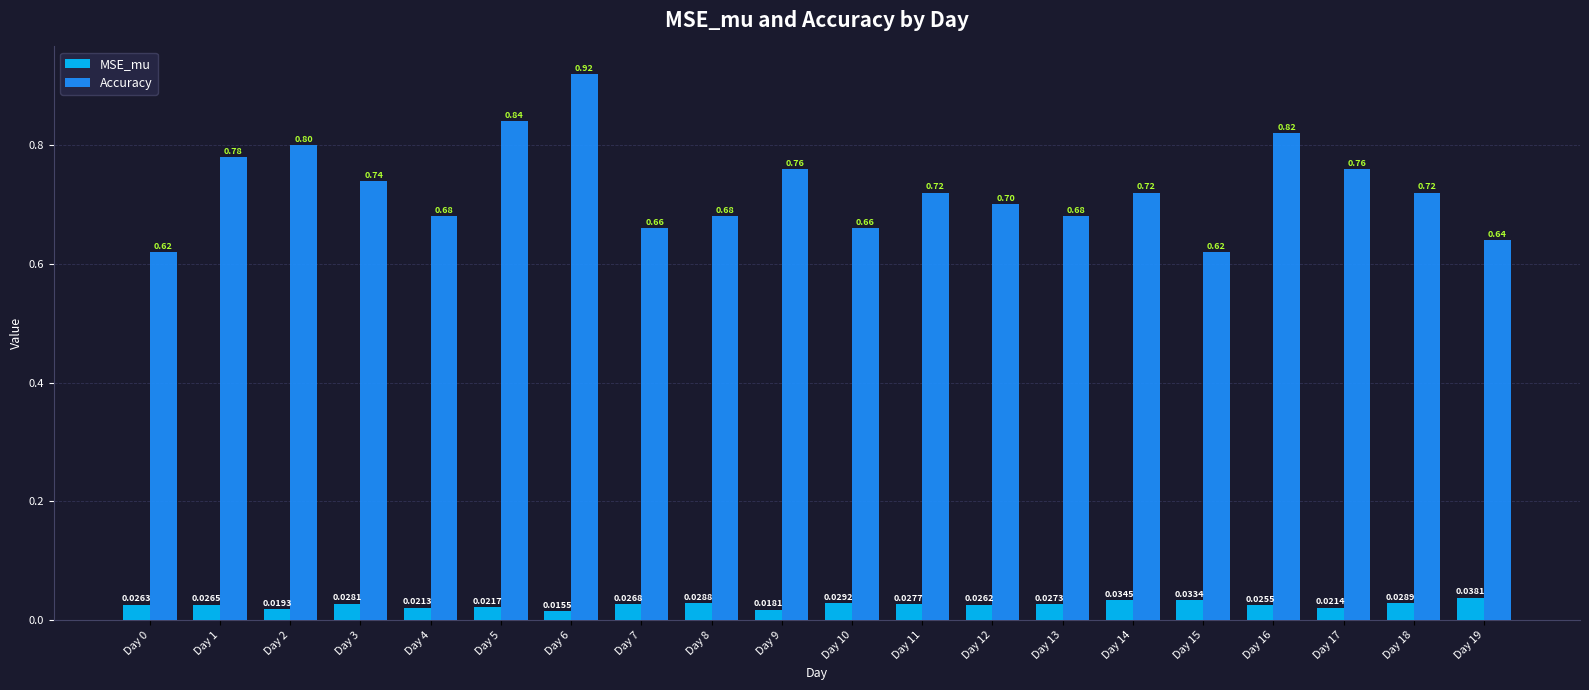

List the series in order of their overall mean, highest first.

Accuracy, MSE_mu